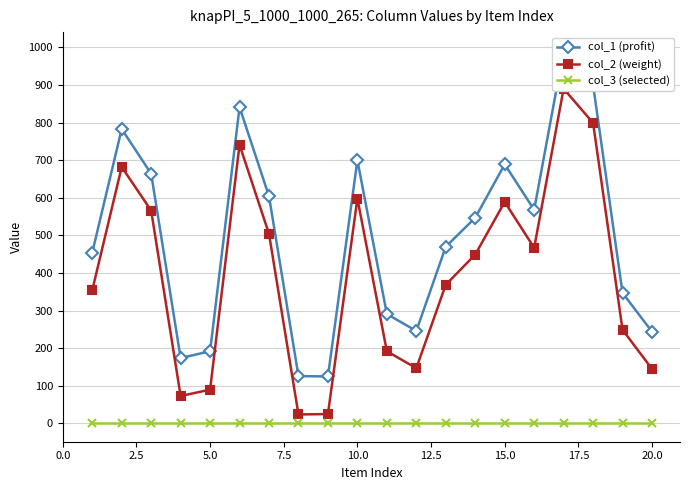

List the series in order of their overall mean, lowest first.

col_3 (selected), col_2 (weight), col_1 (profit)